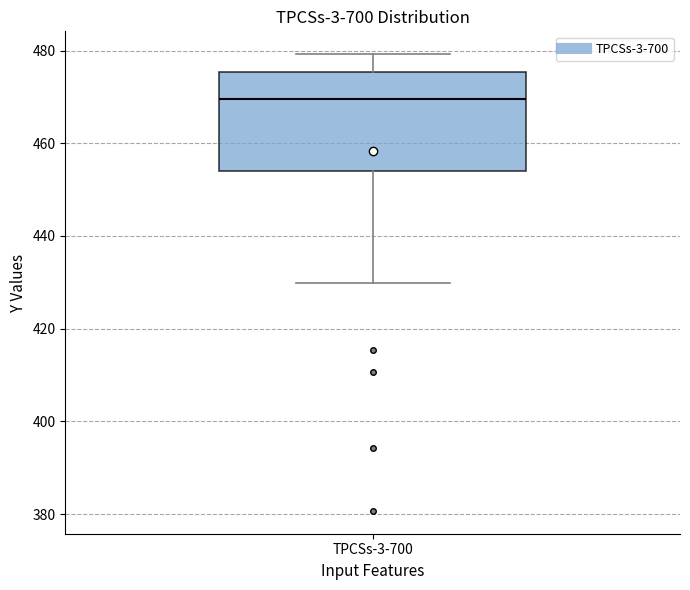

Read this box plot against the y-axis: the position of the median line, the range covered by the box, and the ends of both whiskers. The values are not printed on the chart, so give them approximately, as read against the axis.

median 470, box 454 to 476, whiskers 430 to 480